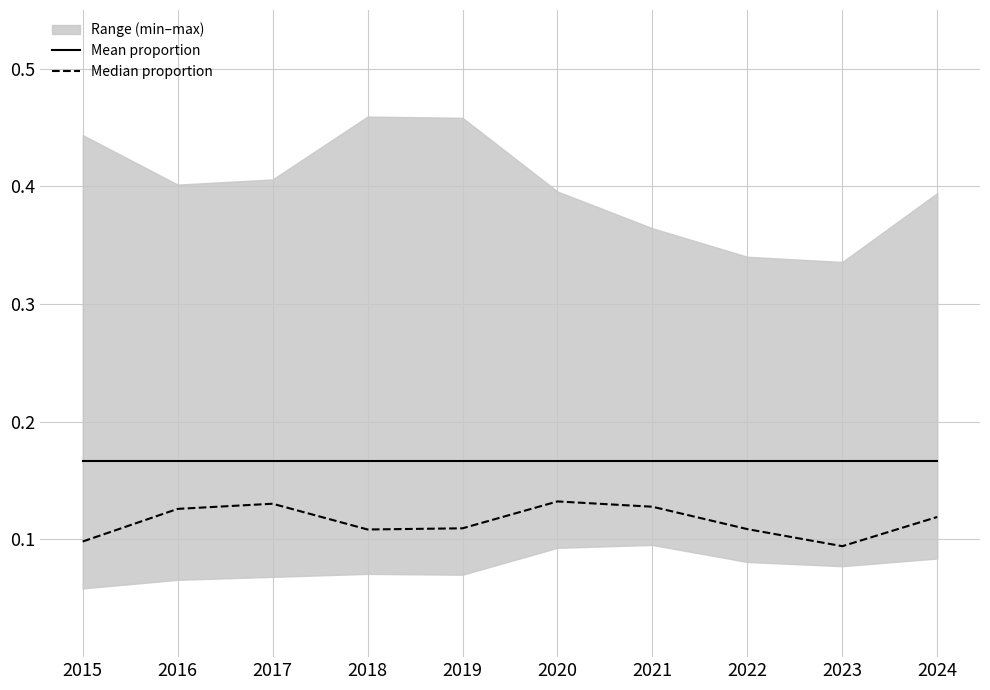

Is it true that Median proportion equals 0.2 at 2019?

False